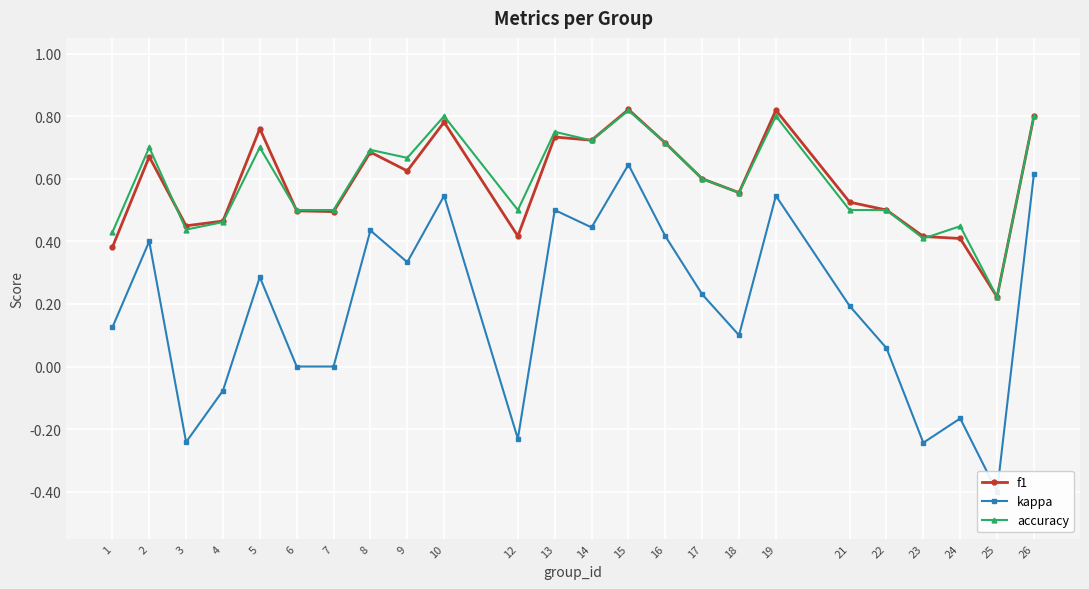

How many distinct data groups are displayed?

3